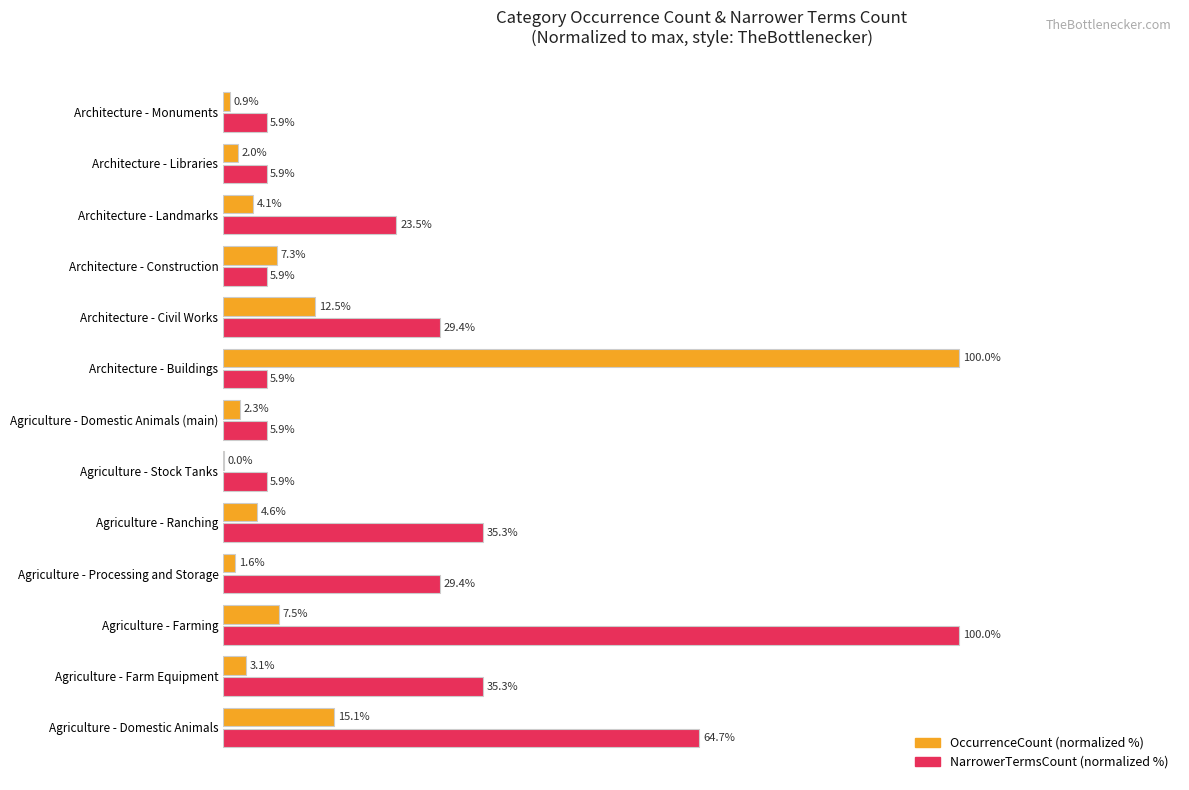

At which label does OccurrenceCount (normalized %) reach its peak?

Architecture - Buildings